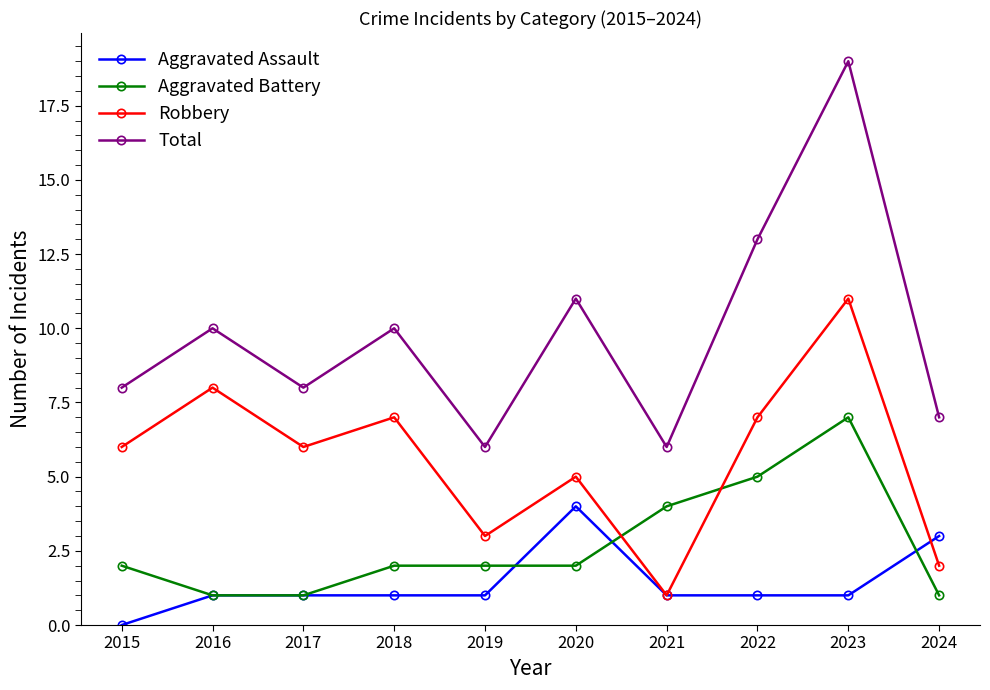

Reading left to right, list all the values displayed in this chart.

Aggravated Assault: 2015=0	2016=1	2017=1	2018=1	2019=1	2020=4	2021=1	2022=1	2023=1	2024=3
Aggravated Battery: 2015=2	2016=1	2017=1	2018=2	2019=2	2020=2	2021=4	2022=5	2023=7	2024=1
Robbery: 2015=6	2016=8	2017=6	2018=7	2019=3	2020=5	2021=1	2022=7	2023=11	2024=2
Total: 2015=8	2016=10	2017=8	2018=10	2019=6	2020=11	2021=6	2022=13	2023=19	2024=7